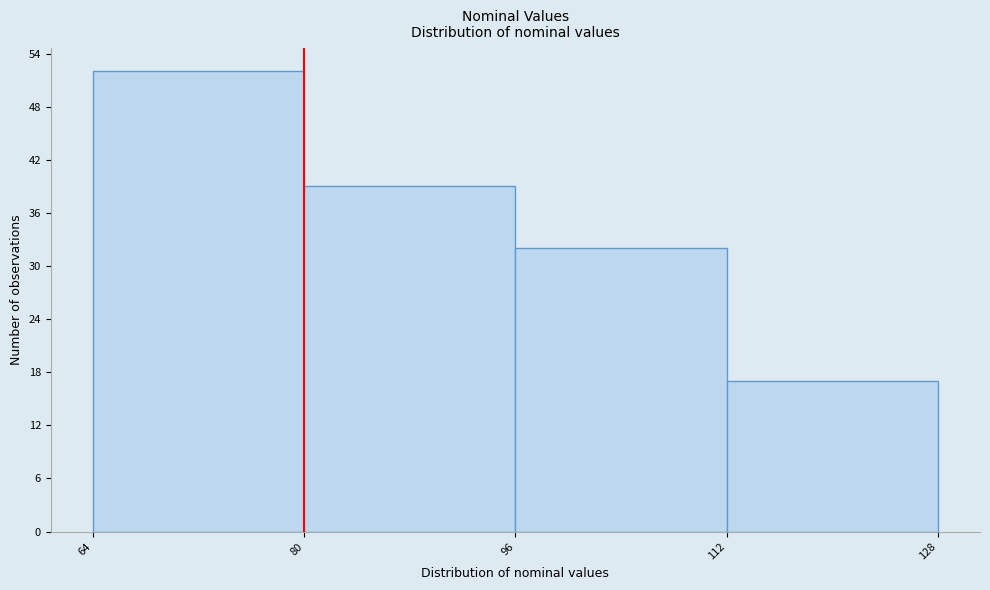

Reading left to right, transcribe this chart: for each bar, give the range it covers on the x-axis and its height. The values are not printed on the chart, so give them approximately, as read against the axis.

64 to 80: 52
80 to 96: 39
96 to 112: 32
112 to 128: 17